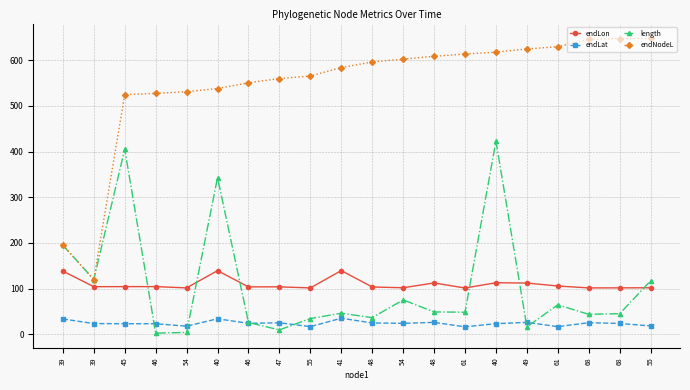

How many categories are shown in the chart?

20